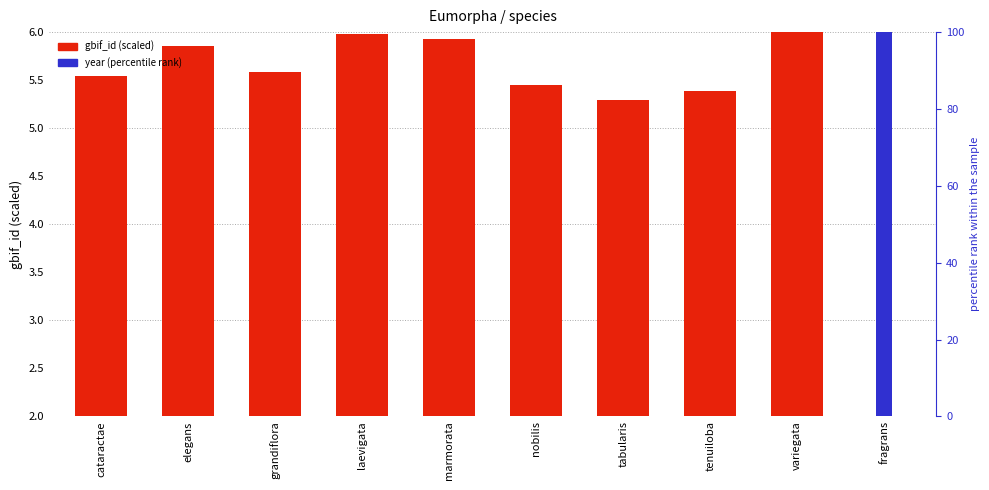

How many values in year (percentile rank) are above zero?

1